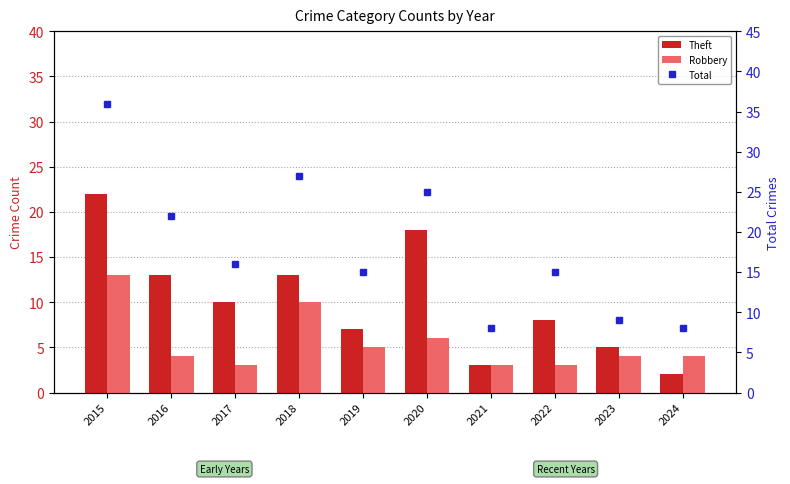

What is the difference between the maximum and minimum values in the Robbery series?

10